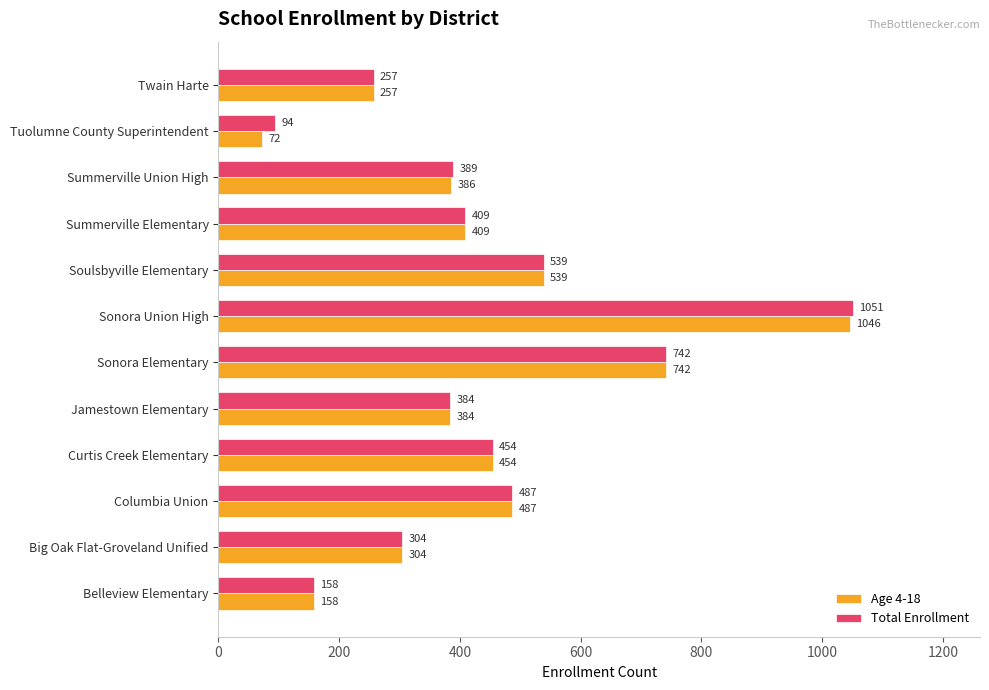

What is the smallest value displayed?

72